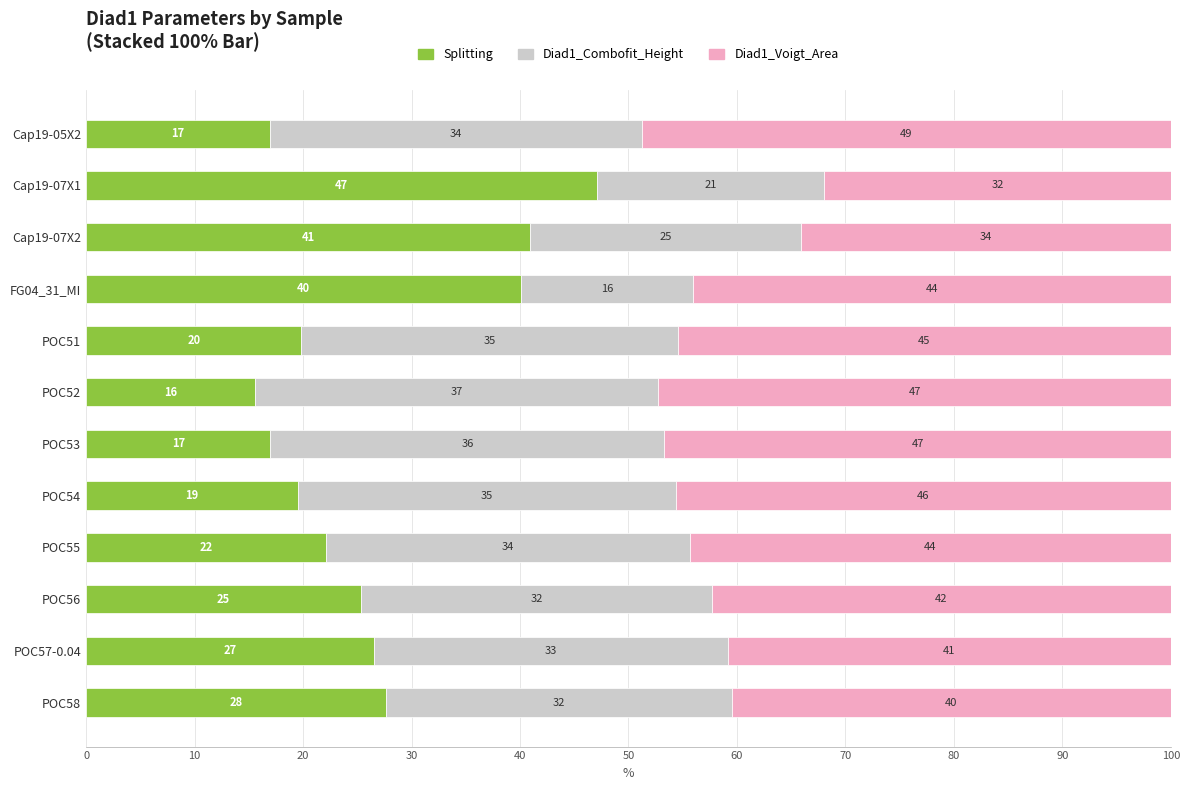

What is the total value across all series at Cap19-05X2?

100.0